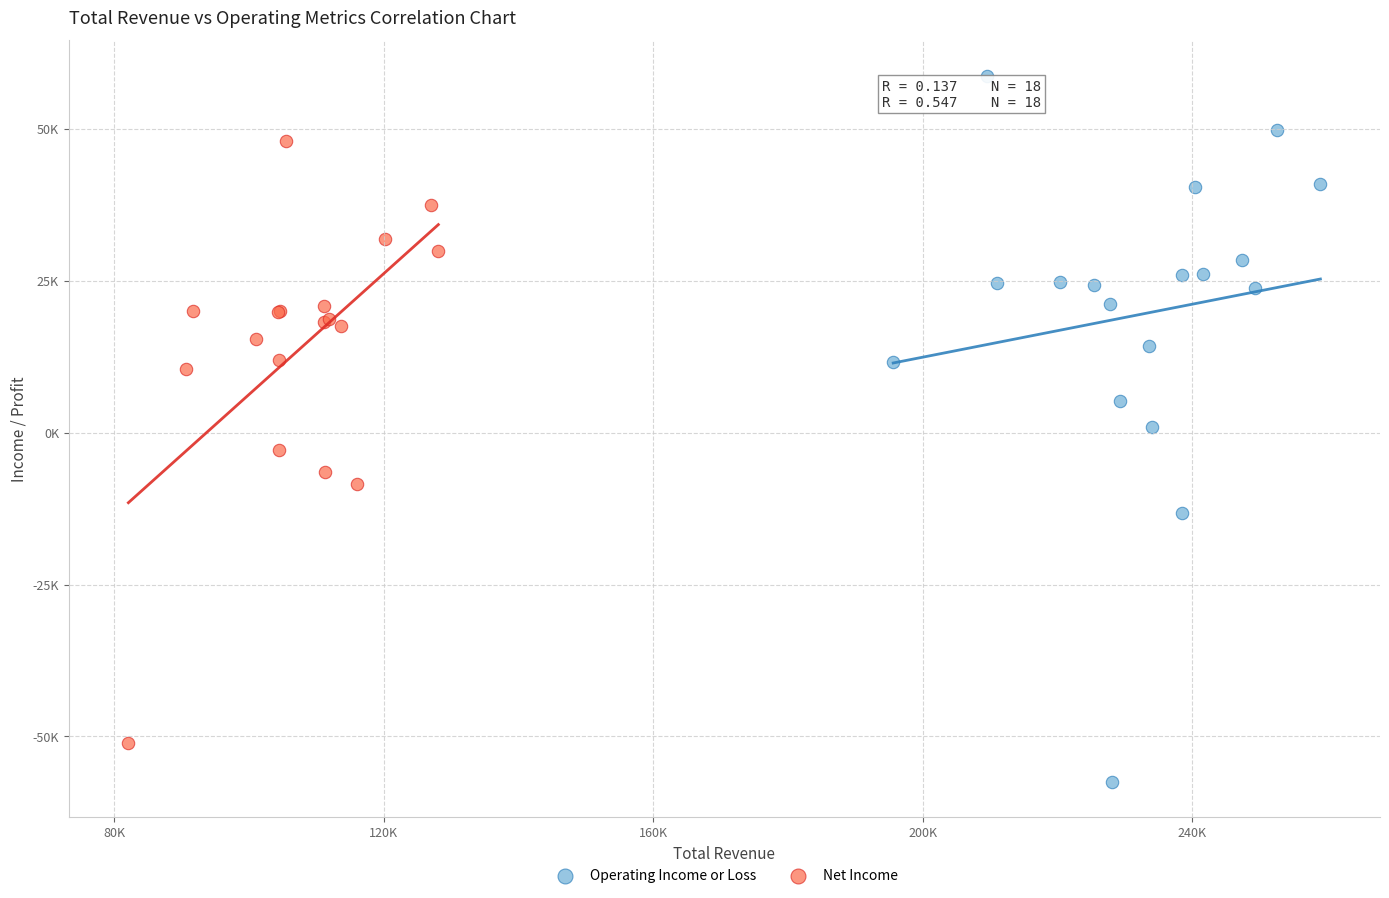

Which series contains the lowest Y value?

Operating Income or Loss